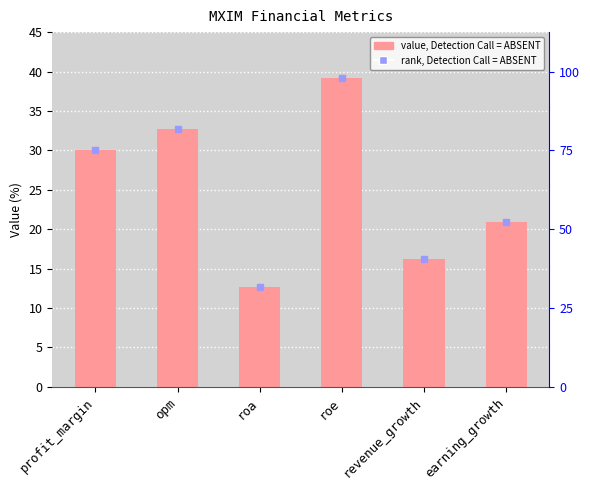

True or false: the data shows 39.2 at roe.

True